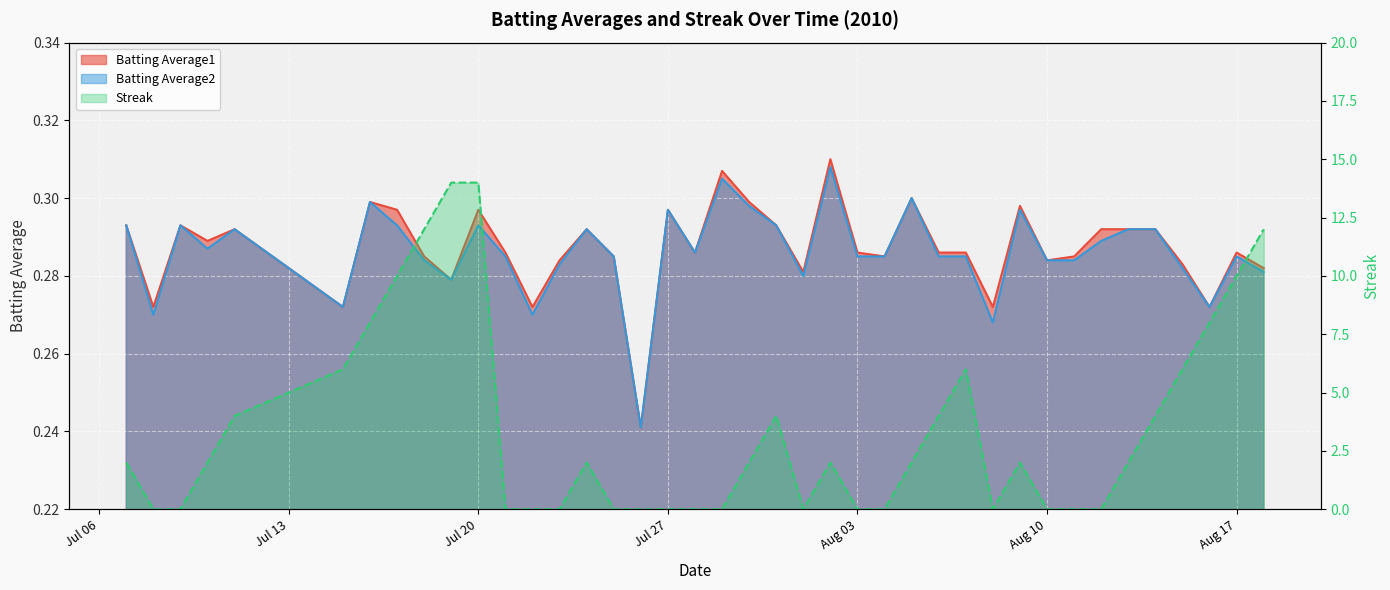

What are all the series names shown in the legend?

Batting Average1, Batting Average2, Streak